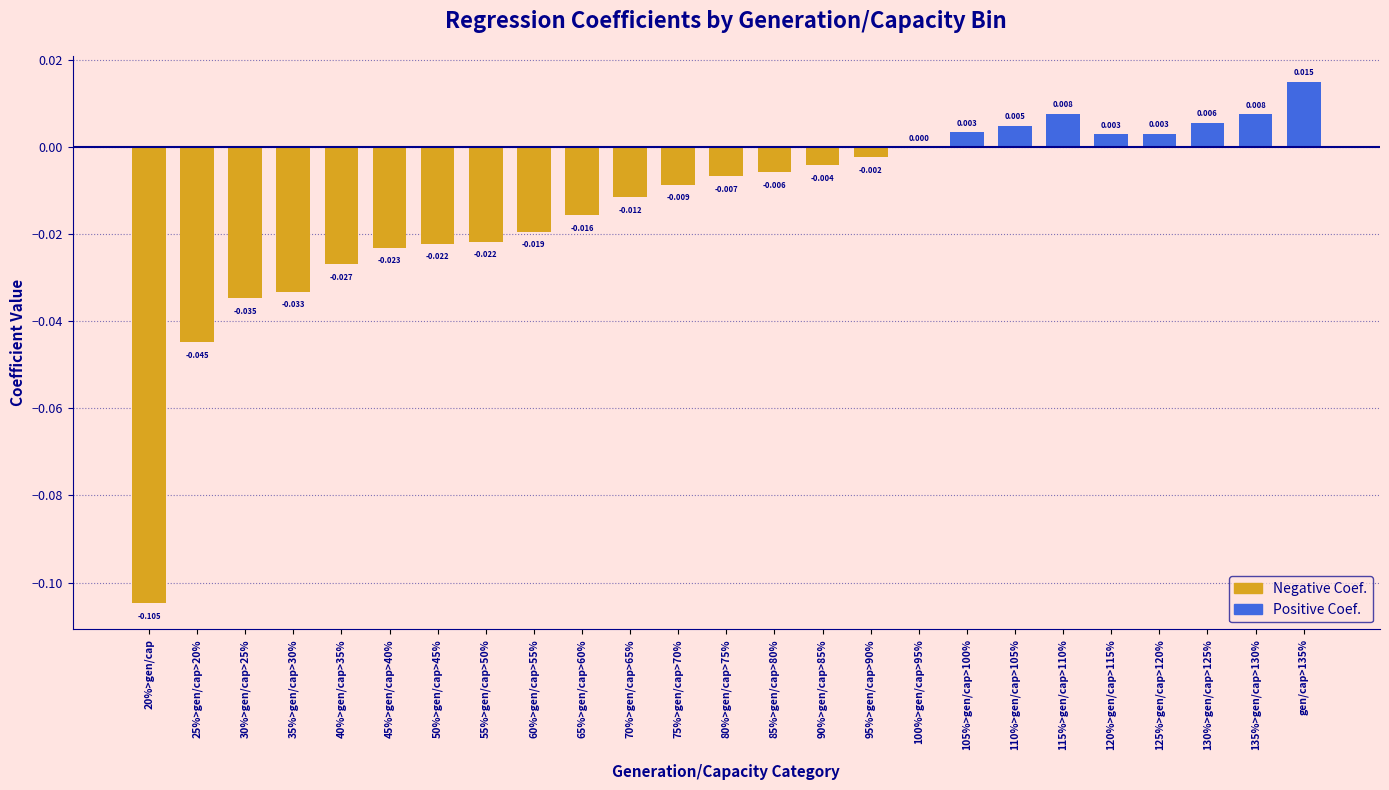

Are the bars horizontal?

No